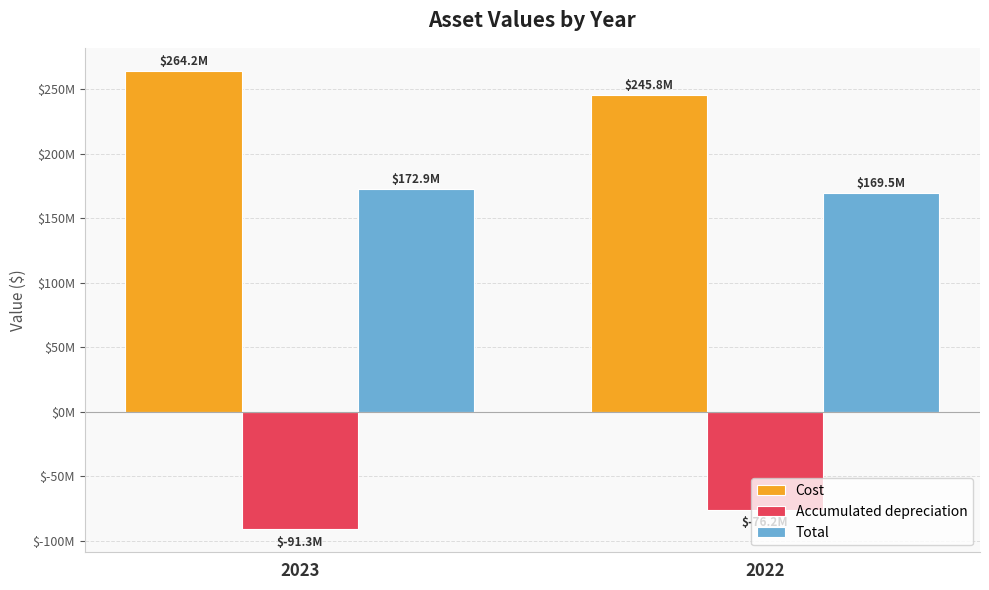

Rank the categories by Total value from highest to lowest.

2023, 2022